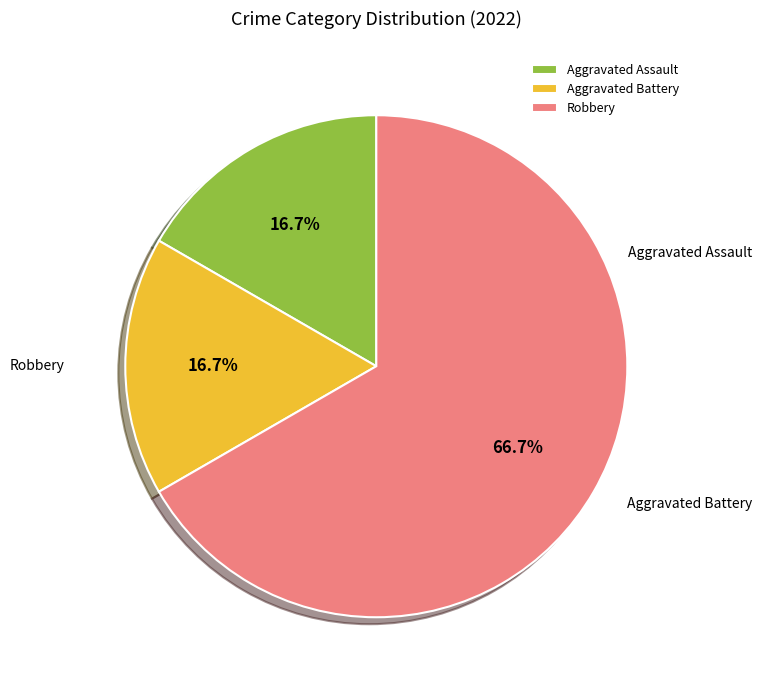

True or false: Aggravated Assault accounts for 9% of the total.

False